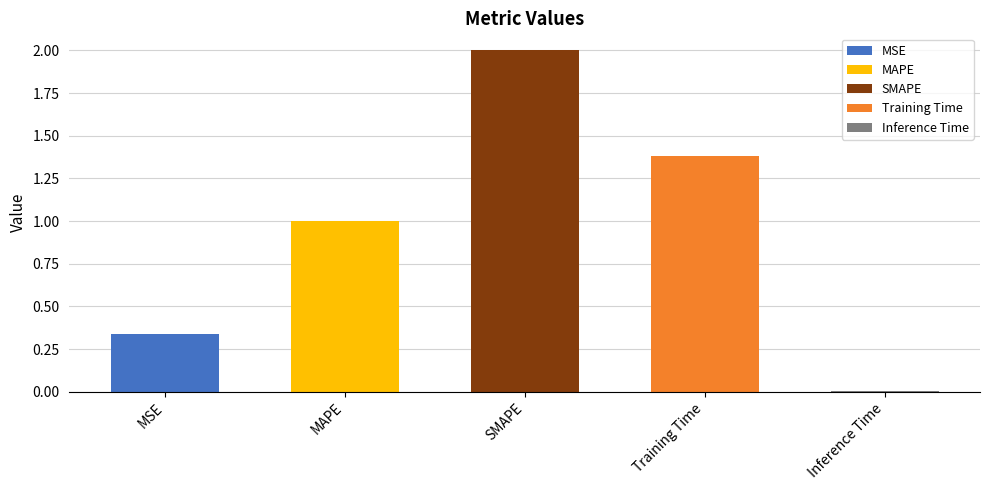

True or false: the data shows 0.6 at SMAPE.

False